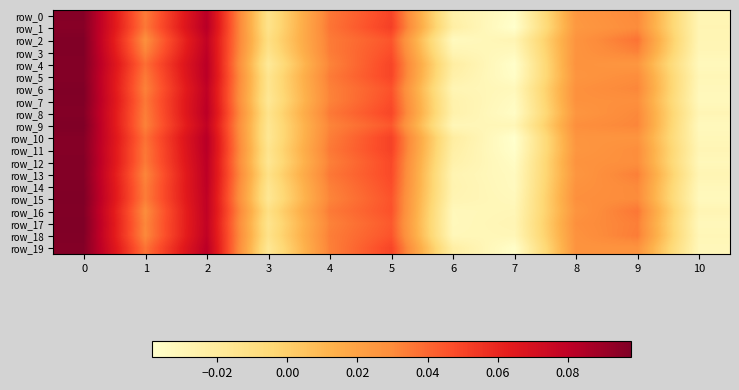

At which label is row_15 closest to 0?

3